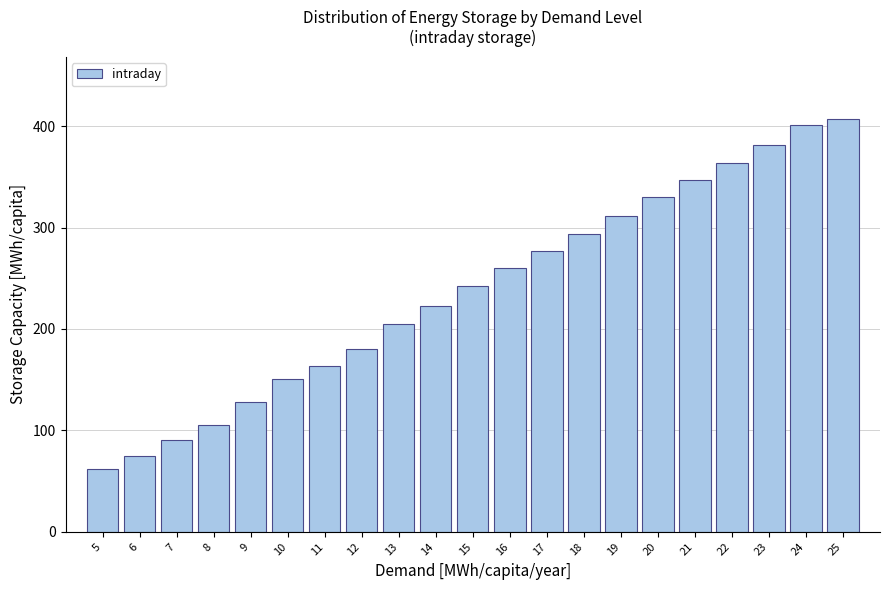

Reading right to left, transcribe all the data shown in this chart.

407.3	401.5	381.5	363.2	346.5	329.7	311.1	293.4	277.1	260.1	242.1	222.4	205.3	180.7	163.9	150.5	128.2	104.9	91.0	74.7	62.1